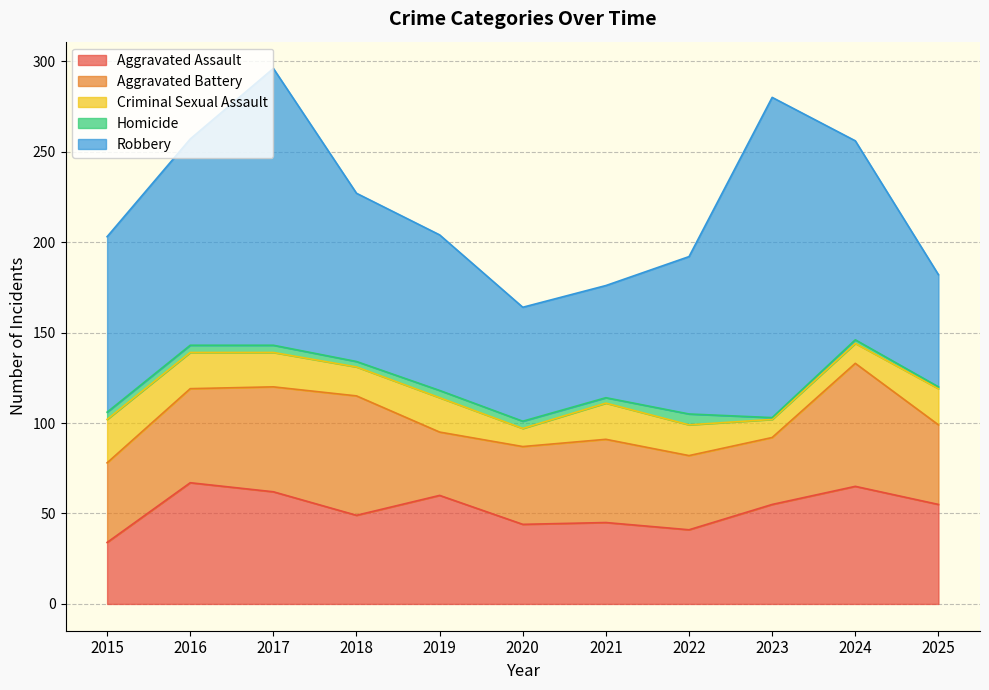

What is the difference between the highest and lowest values at 2025?

61